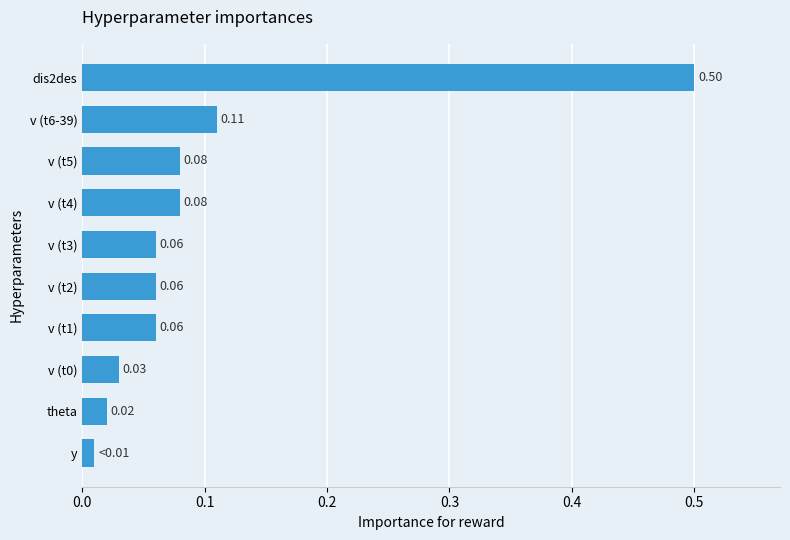

Which has a higher value, v (t4) or dis2des?

dis2des